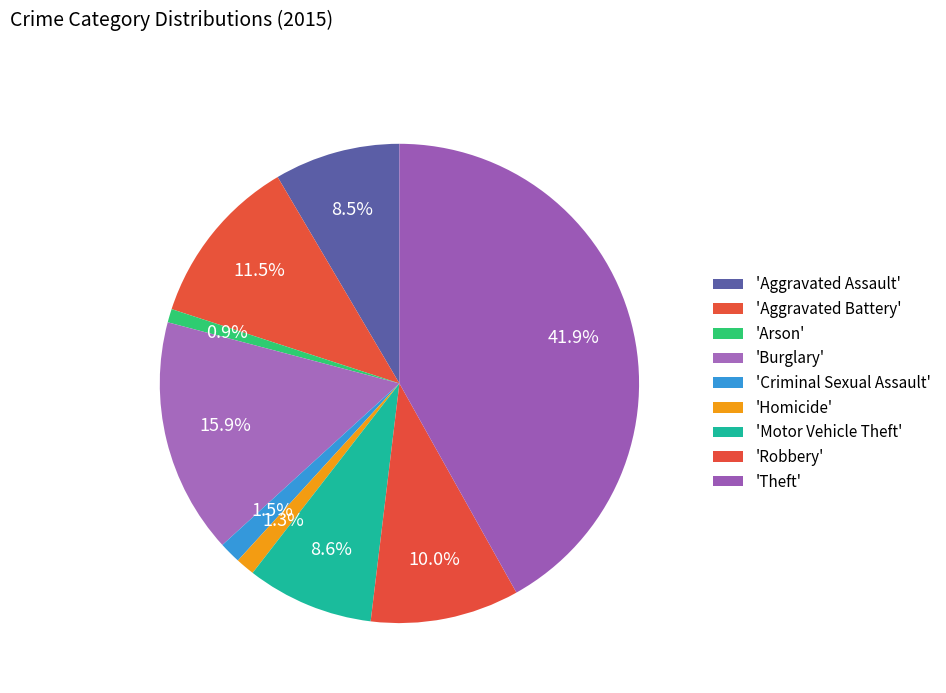

How many slices are in this pie chart?

9